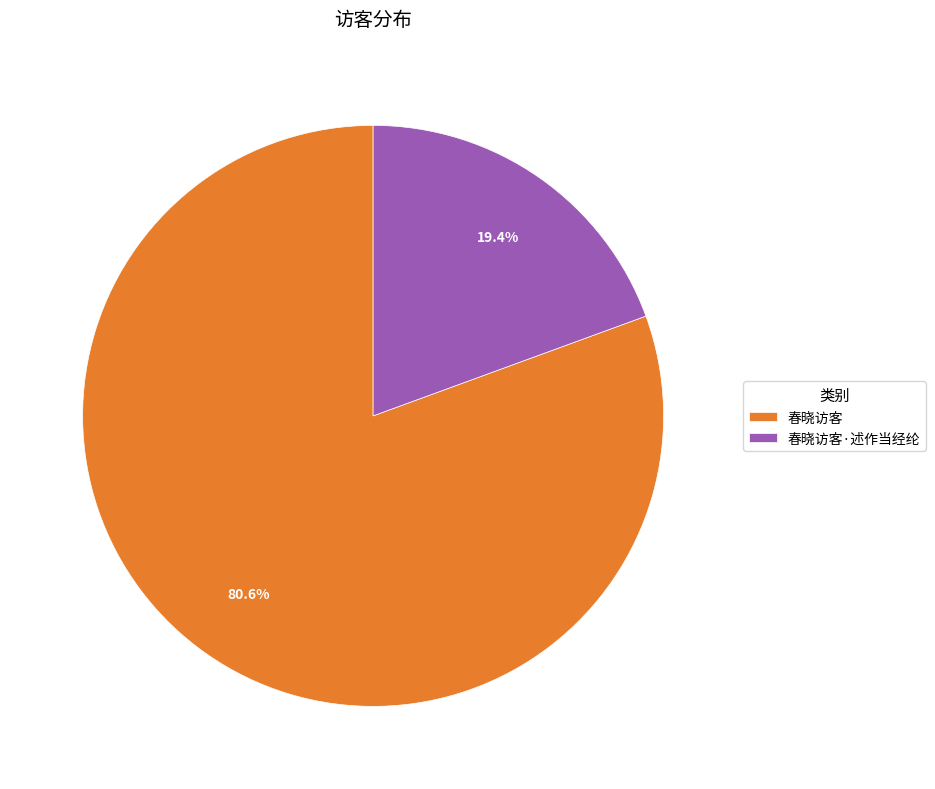

How many segments does this pie chart have?

2